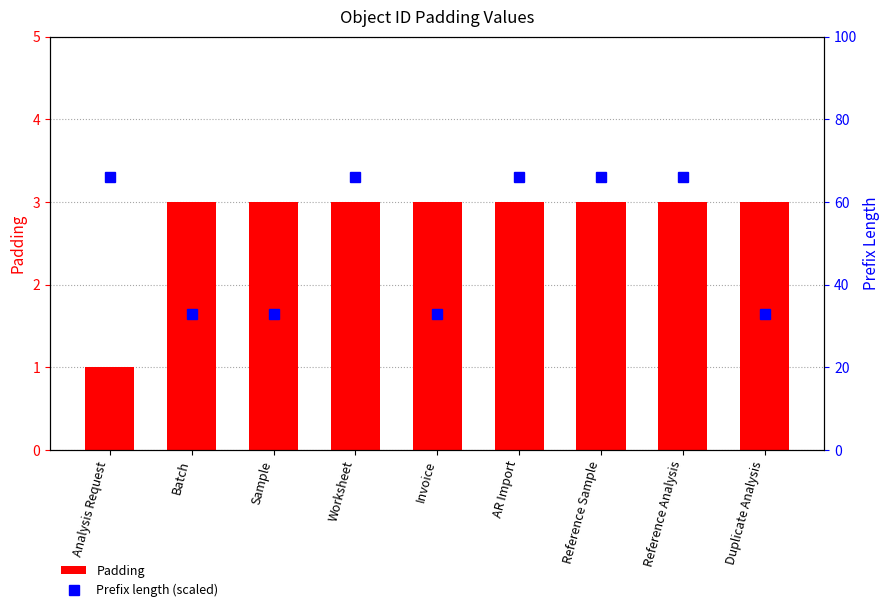

Count the Padding values in the range 3 to 4.

8